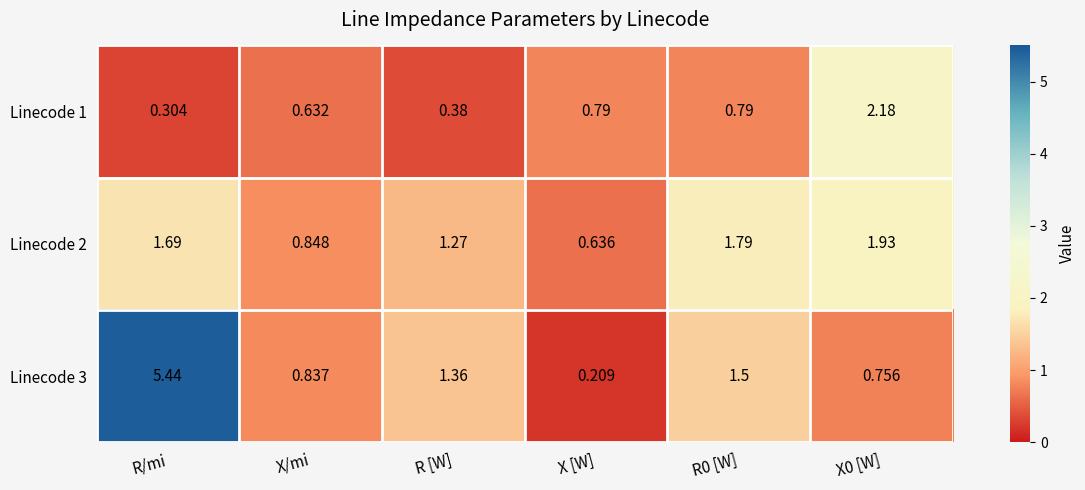

Which label corresponds to the smallest value in the chart?

X [W]